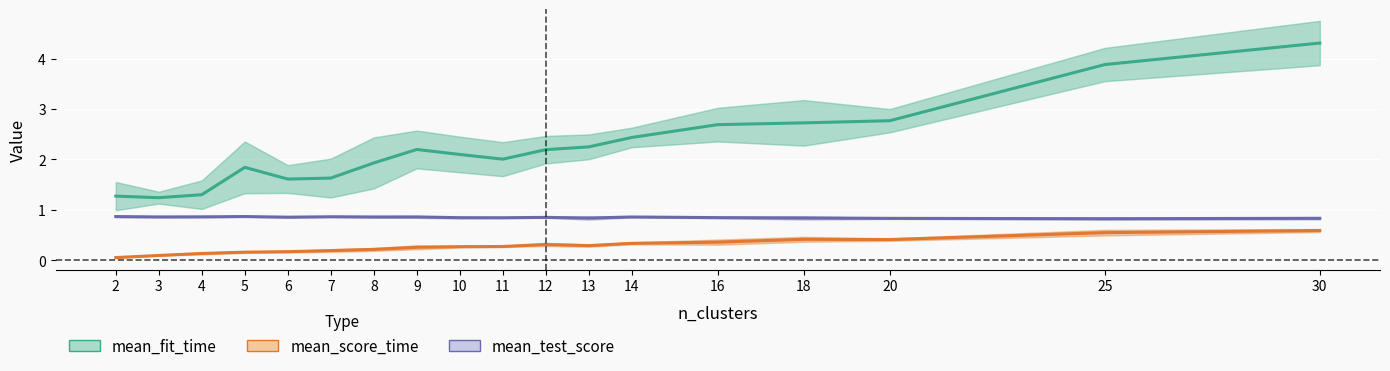

What is the difference between the mean_fit_time values at 2 and 13?

1.0